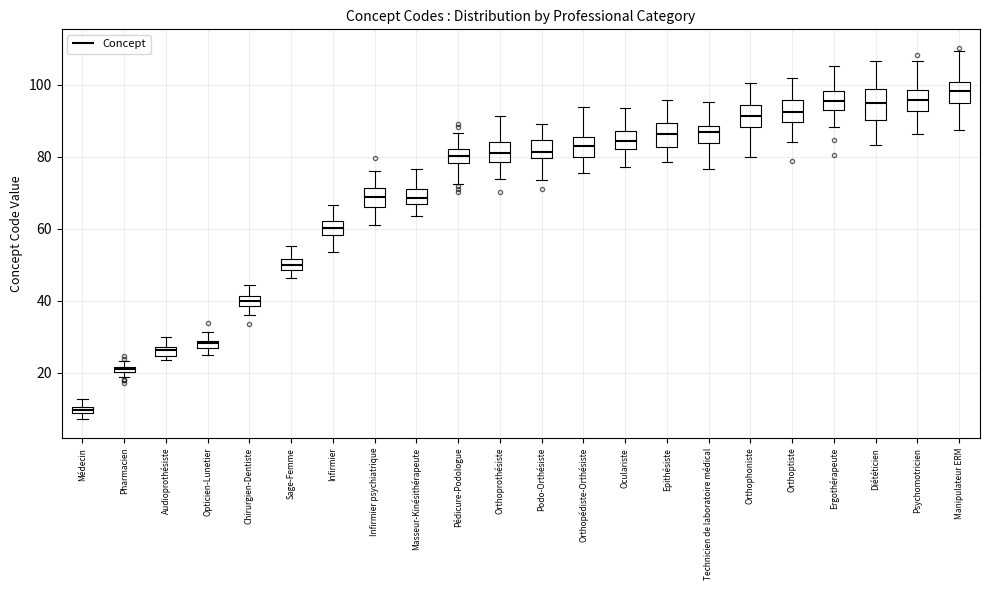

Which box's median line is the highest?

Manipulateur ERM